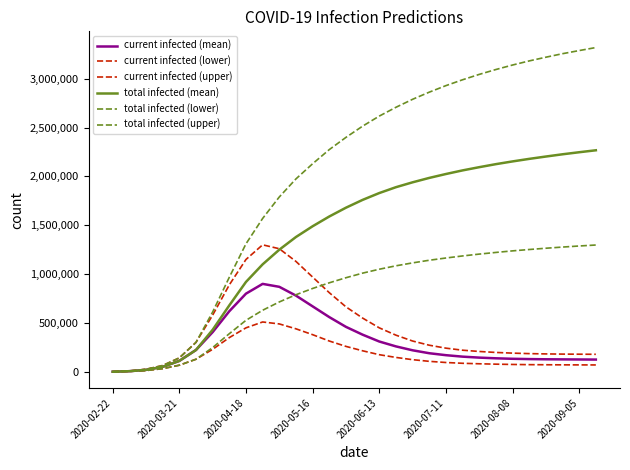

Which series ends up on top after the final intersection of current infected (mean) and total infected (lower)?

total infected (lower)